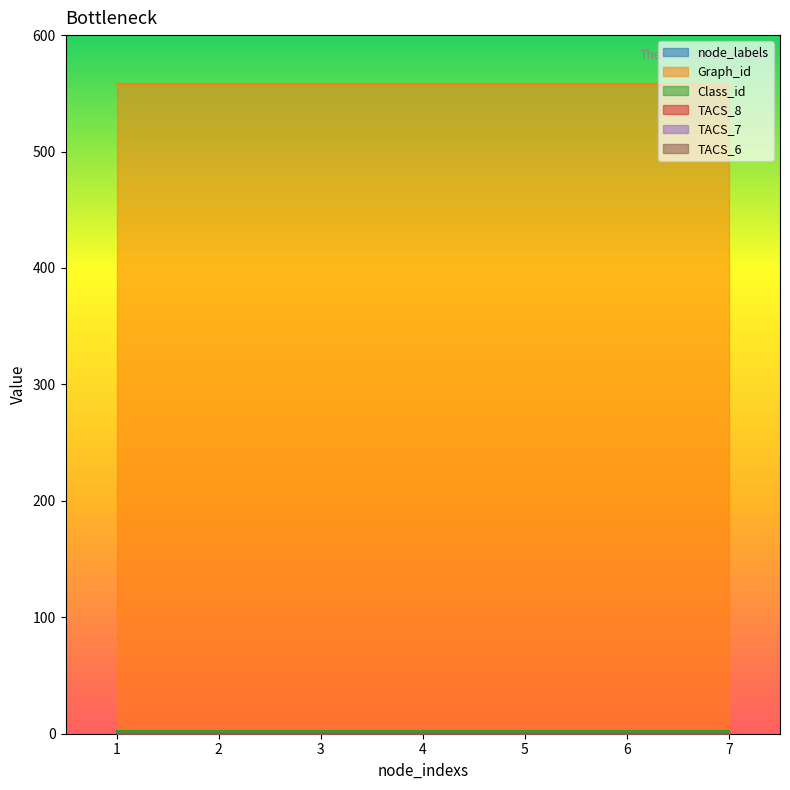

What is the minimum value for node_labels?

1